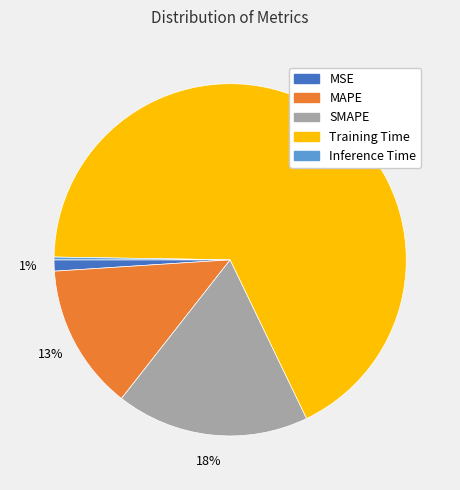

The MSE slice represents 1% of the pie. True or false?

True